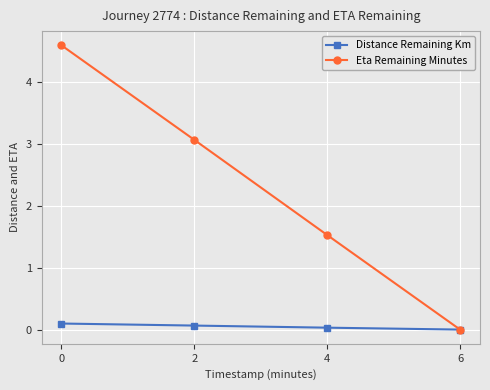

What value does the Eta Remaining Minutes series have at 0?

4.6